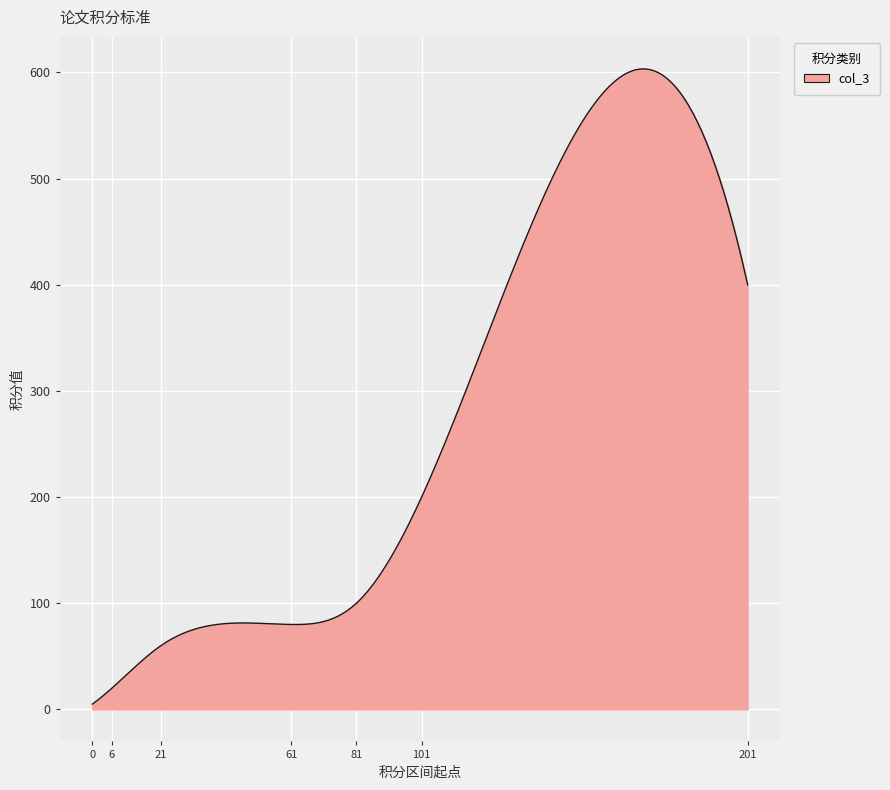

How many lines are shown in the chart?

1